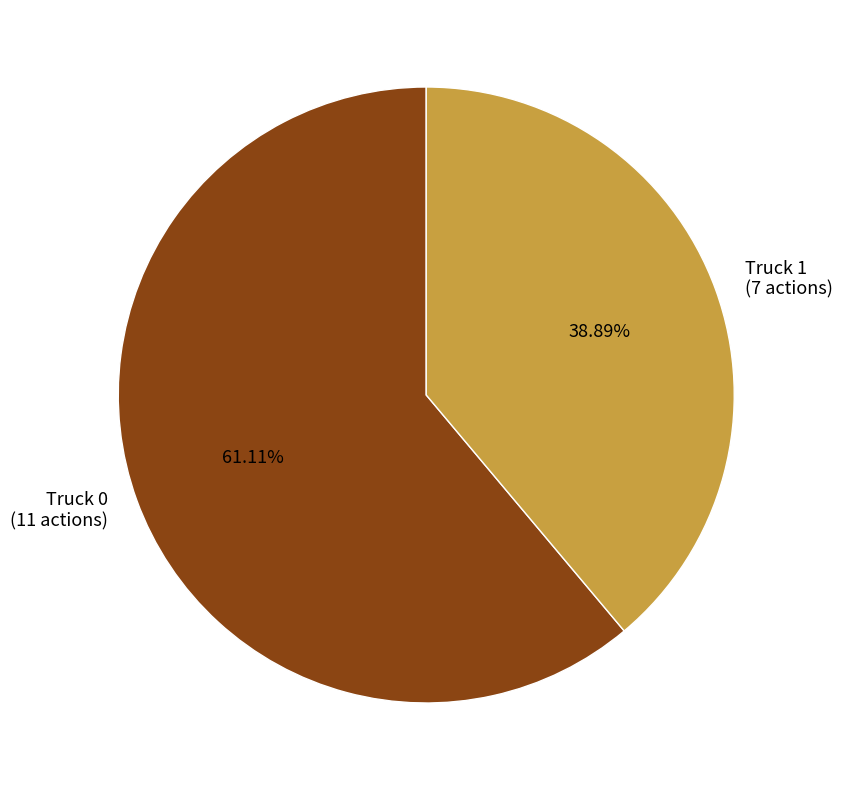

Rank the categories by value from highest to lowest.

Truck 0, Truck 1